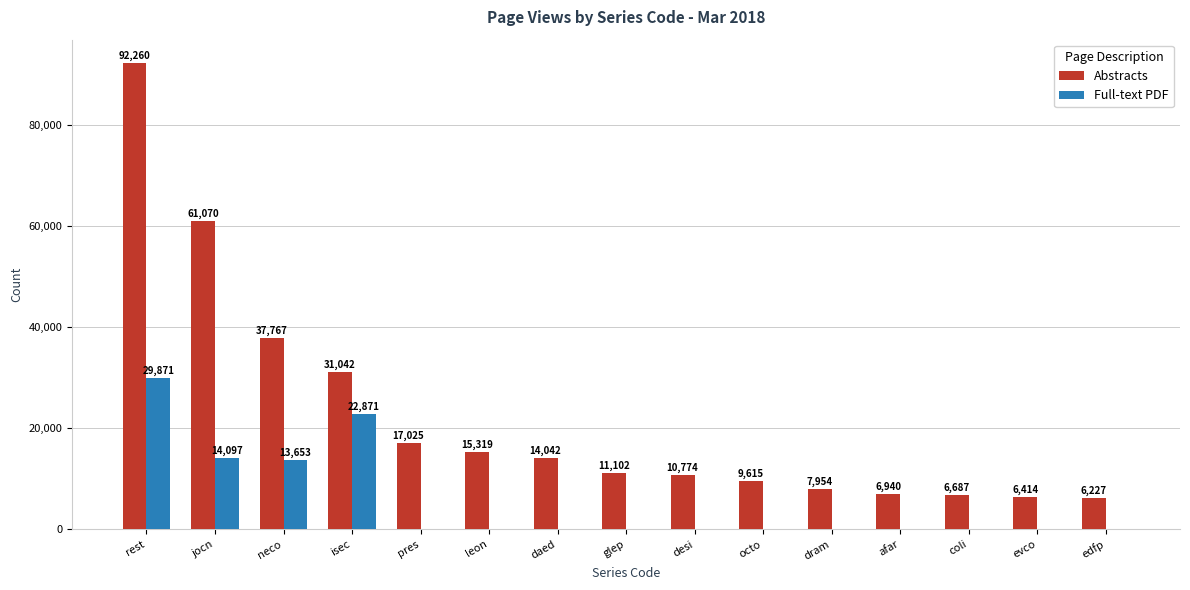

Which series has the largest total across all categories?

Abstracts